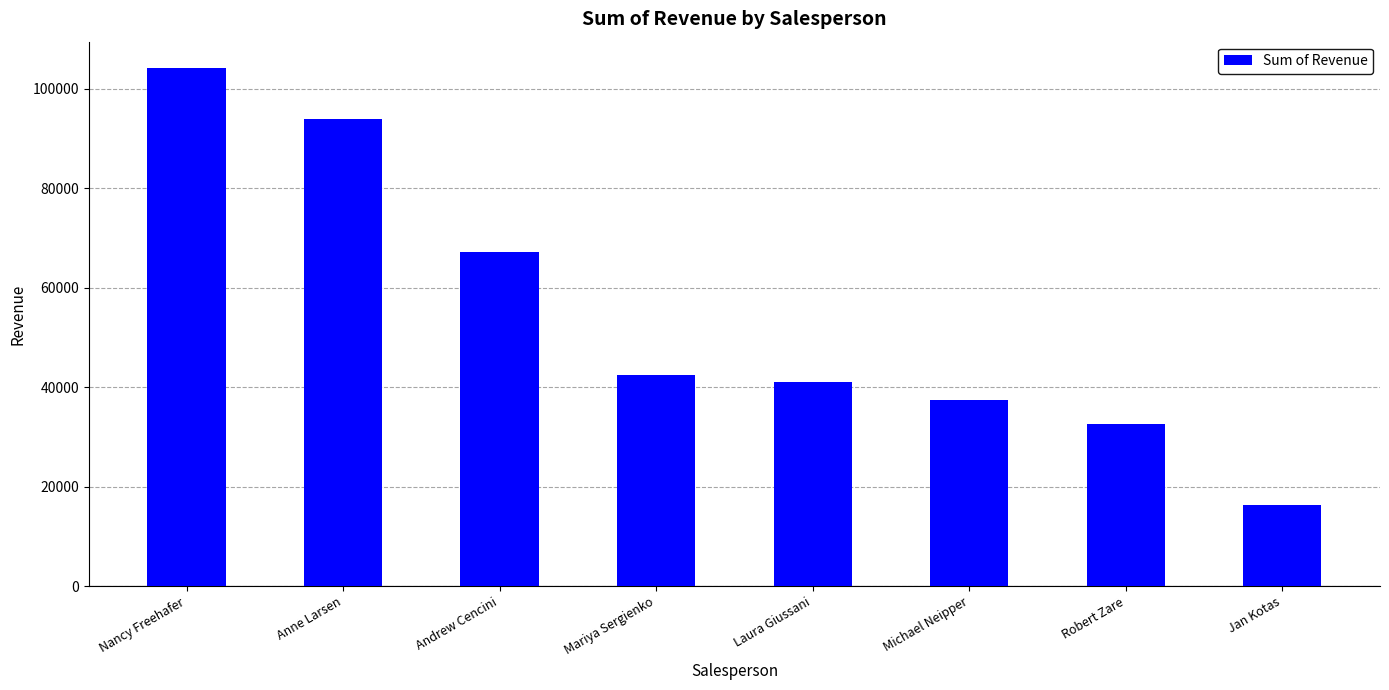

Which has a higher value, Robert Zare or Nancy Freehafer?

Nancy Freehafer